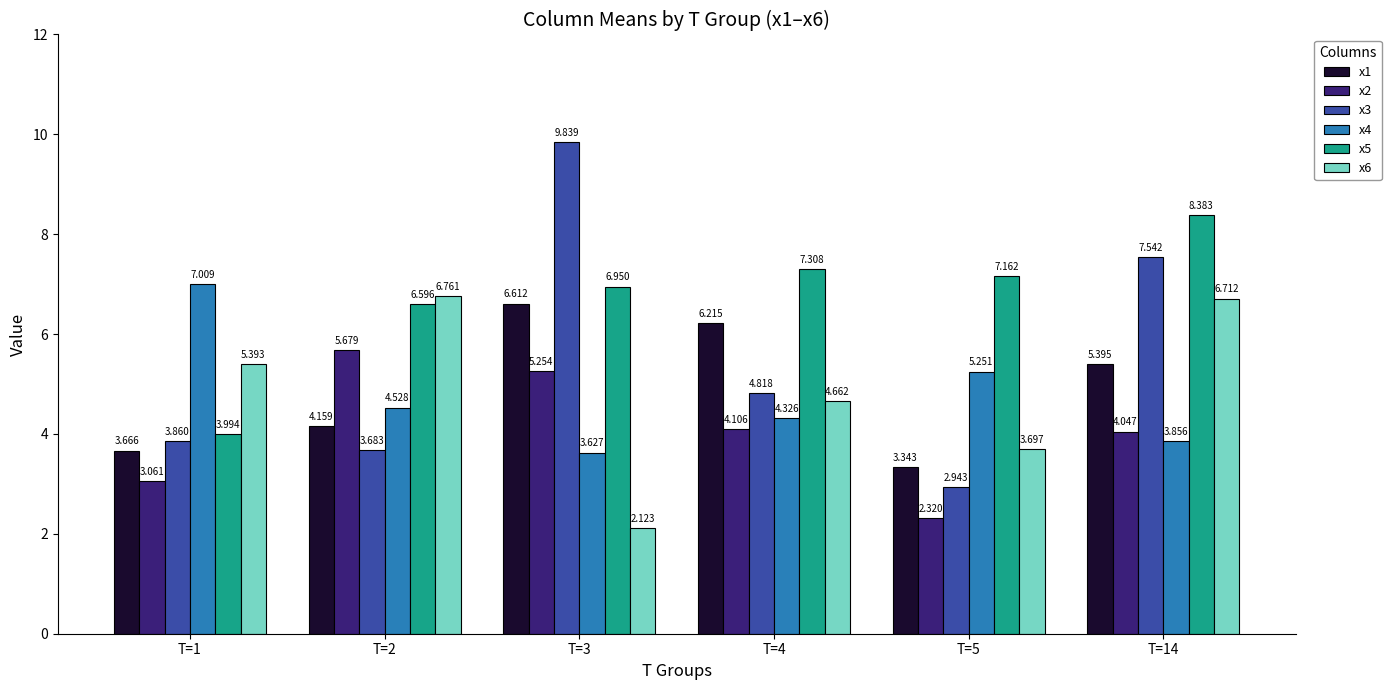

The value of x3 at T=3 is 9.8. True or false?

True